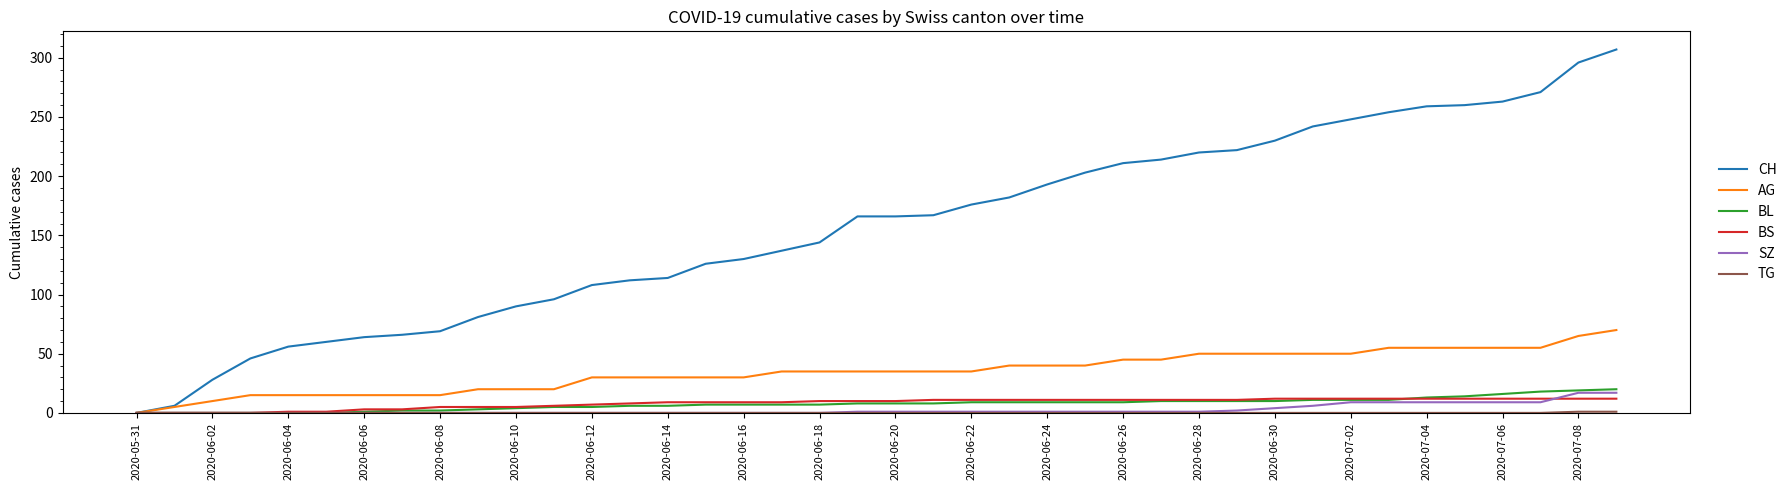

What is the greatest value displayed?

307